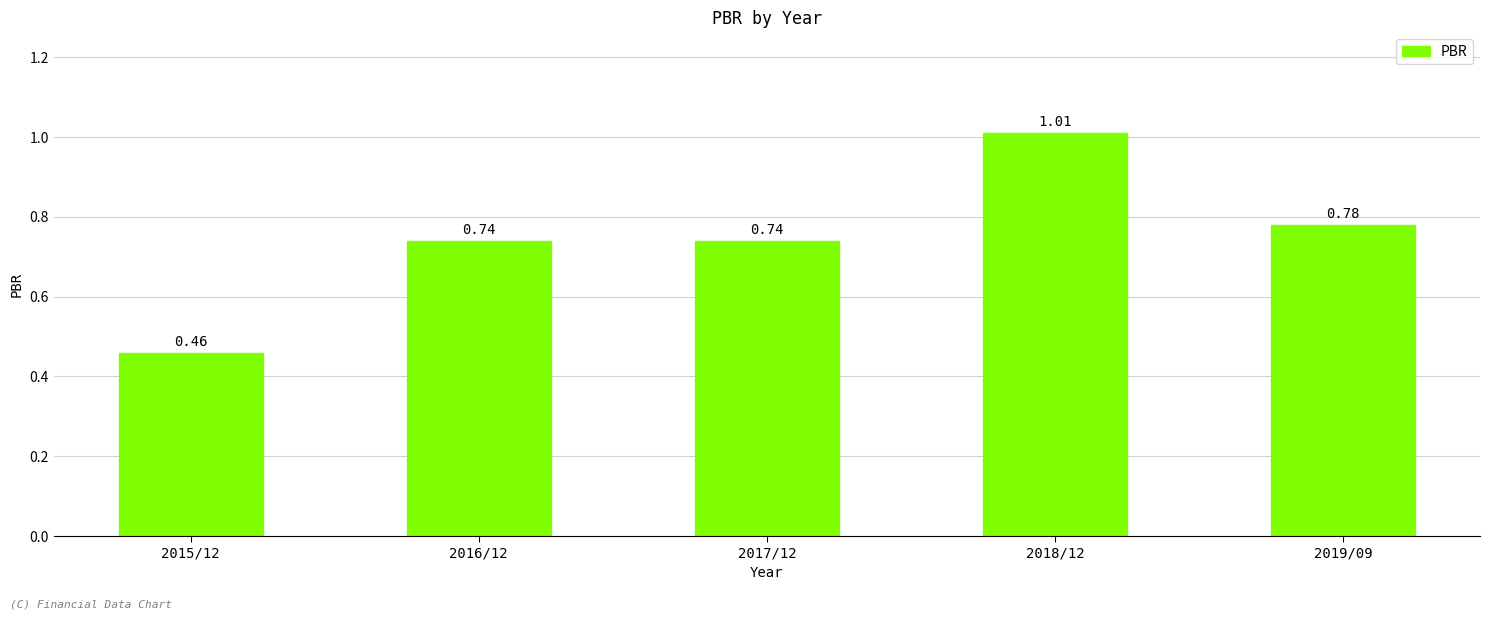

Which has a higher value, 2017/12 or 2018/12?

2018/12